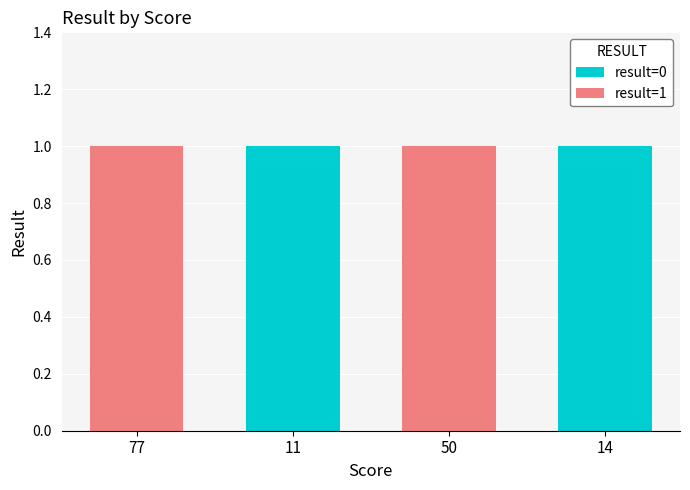

The result=0 series shows 1 at 14. True or false?

True